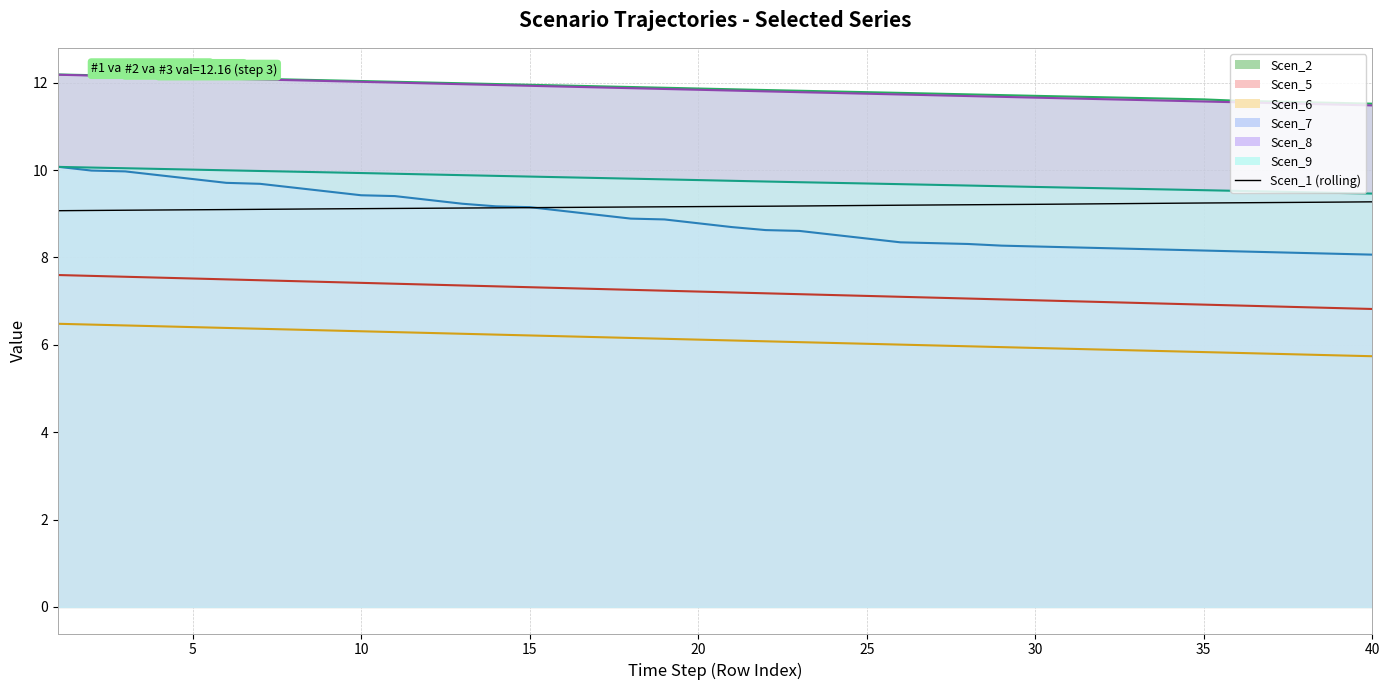

What is the sum of the values at 25 and 37?

18.4